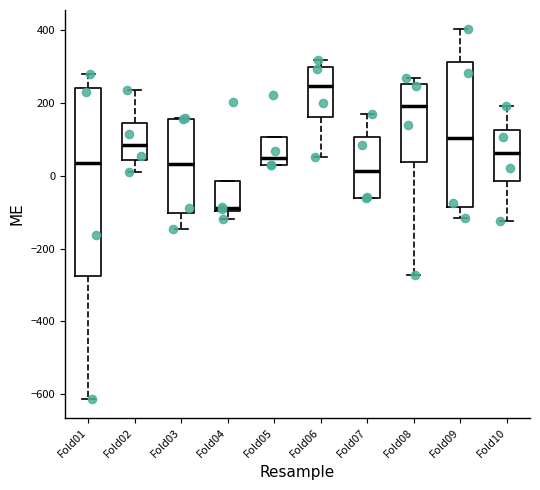

Reading left to right, read every box against the y-axis: the position of its median line, the range the box covers, and the ends of its whiskers. The values are not printed on the chart, so give them approximately, as read against the axis.

Fold01: median 40, box -280 to 240, whiskers -620 to 280
Fold02: median 80, box 40 to 140, whiskers 20 to 240
Fold03: median 40, box -100 to 160, whiskers -140 to 160
Fold04: median -80, box -100 to -20, whiskers -120 to -20
Fold05: median 40, box 20 to 100, whiskers 20 to 100
Fold06: median 240, box 160 to 300, whiskers 60 to 320
Fold07: median 20, box -60 to 100, whiskers -60 to 180
Fold08: median 200, box 40 to 260, whiskers -280 to 260 (just above the box's upper edge)
Fold09: median 100, box -80 to 320, whiskers -120 to 400
Fold10: median 60, box -20 to 120, whiskers -120 to 200